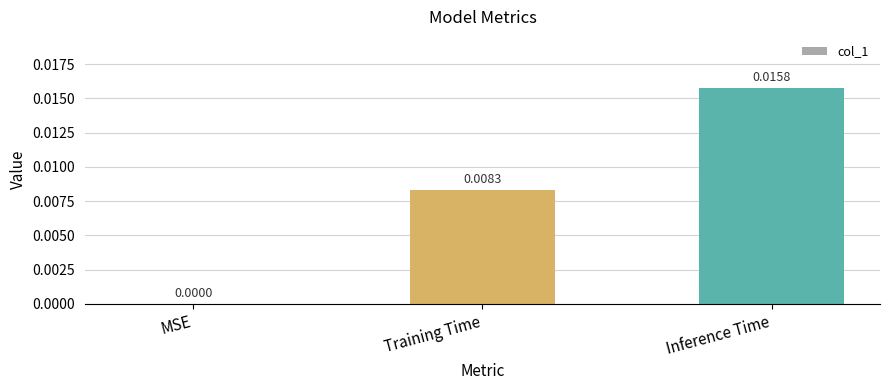

Count the values in the range 0 to 1.

3